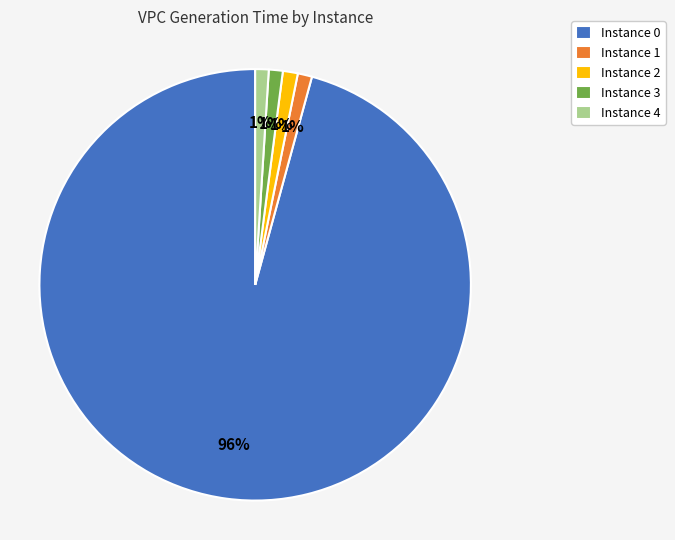

To the nearest percent, what portion does Instance 2 represent?

1%